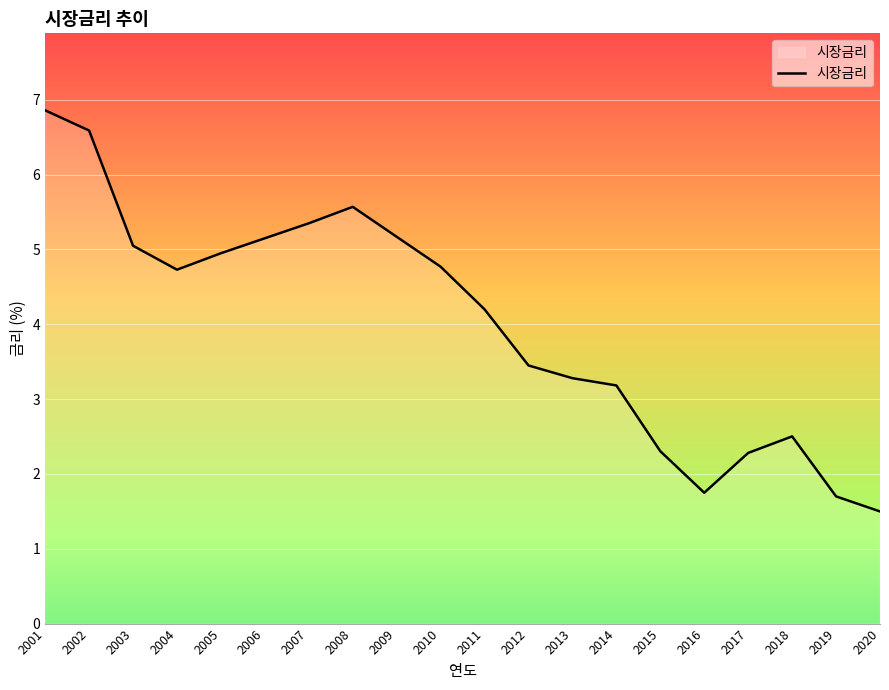

True or false: the data has more than 1 interior local peaks.

True